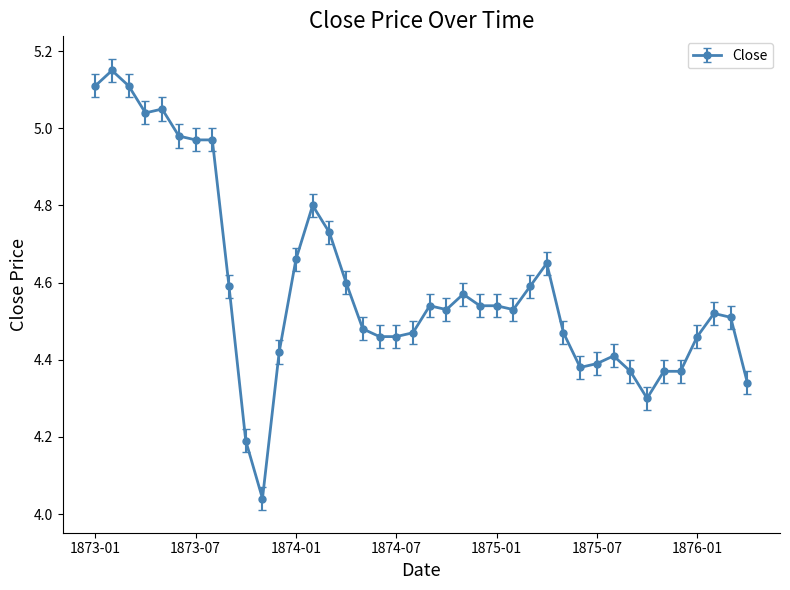

What is the difference between the maximum and minimum values?

1.1